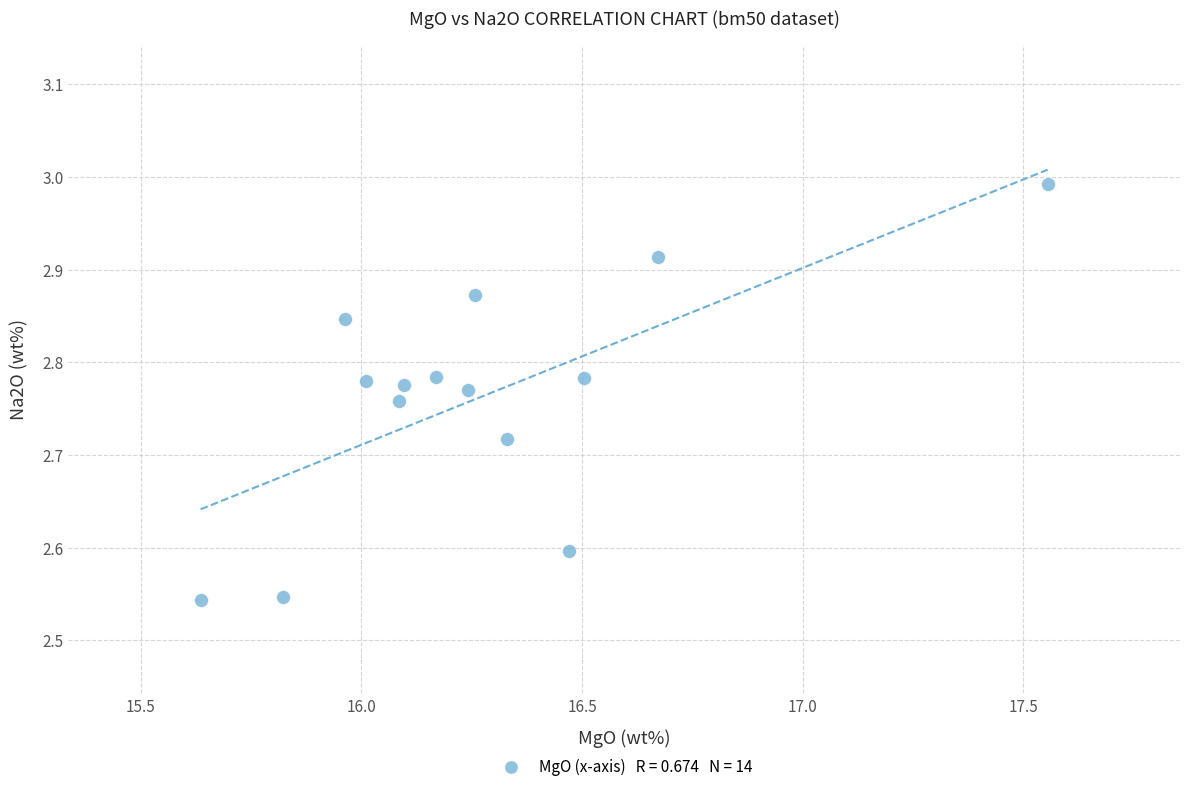

What is the range of Y values (max minus min)?

0.4